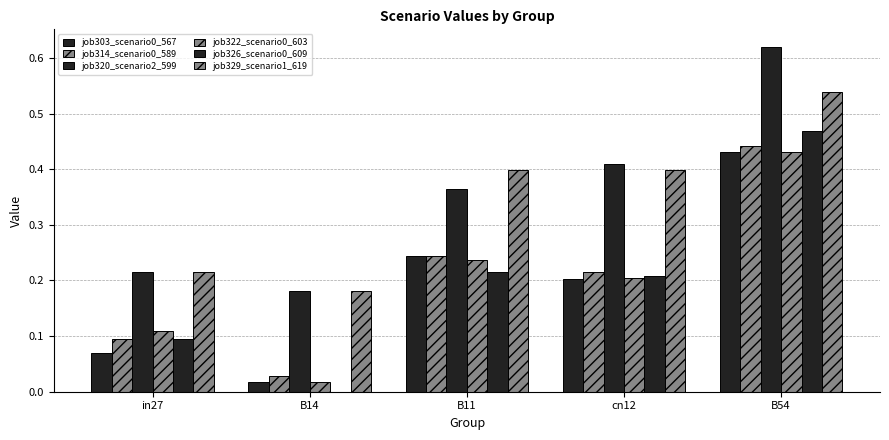

Is it true that job326_scenario0_609 equals 0.5 at B54?

True